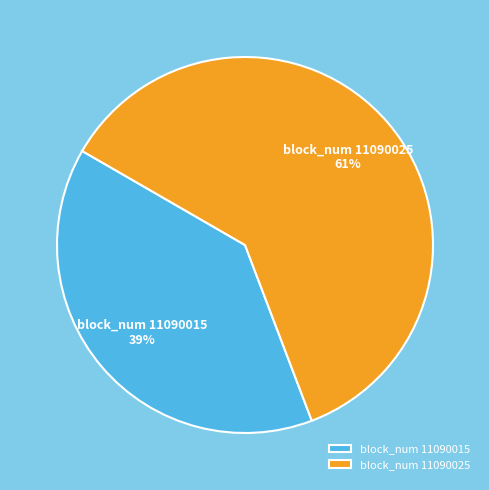

The block_num 11090025 slice represents 66% of the pie. True or false?

False